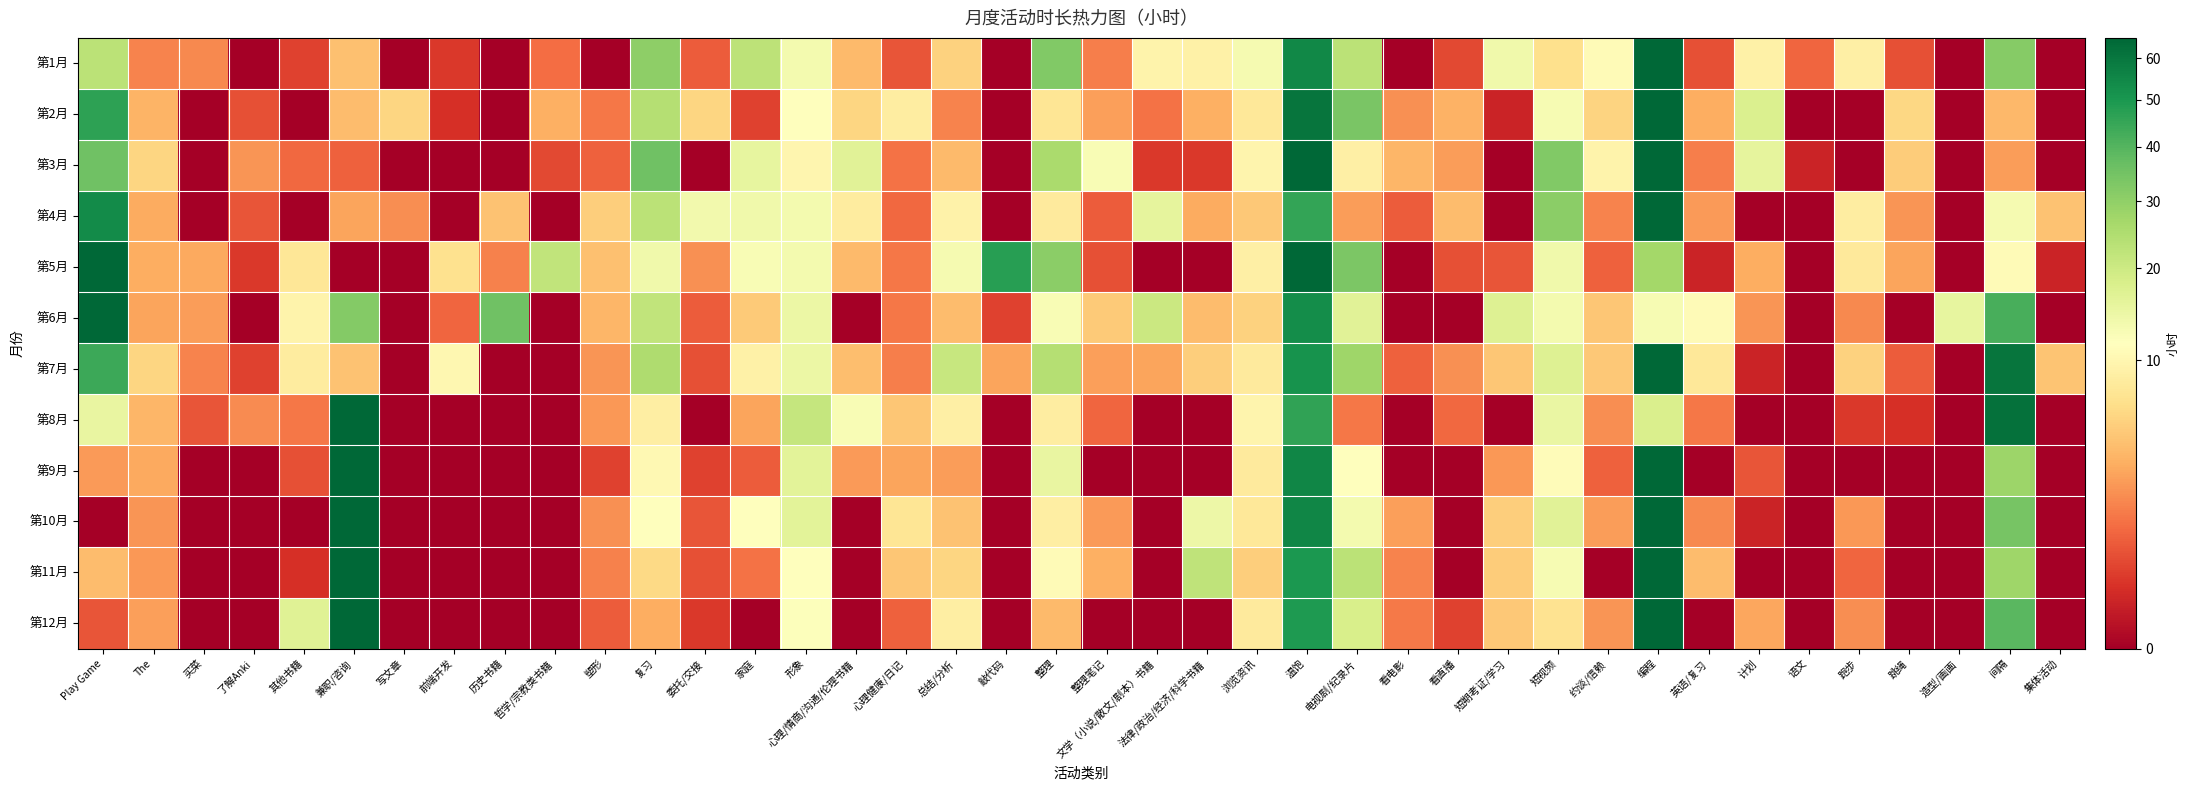

What is the total value across all series at 买菜?

10.1